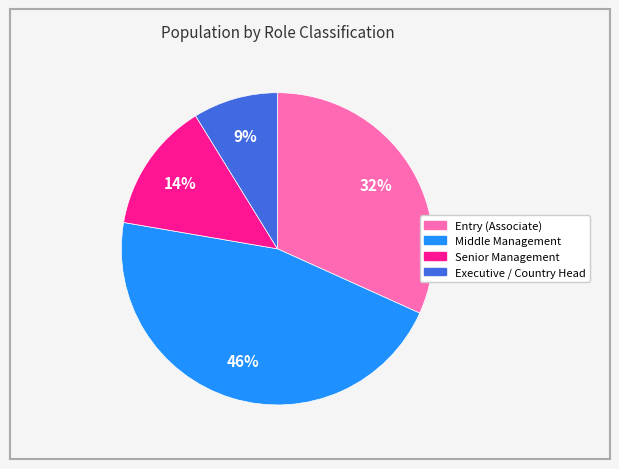

Does any single category account for the majority?

No